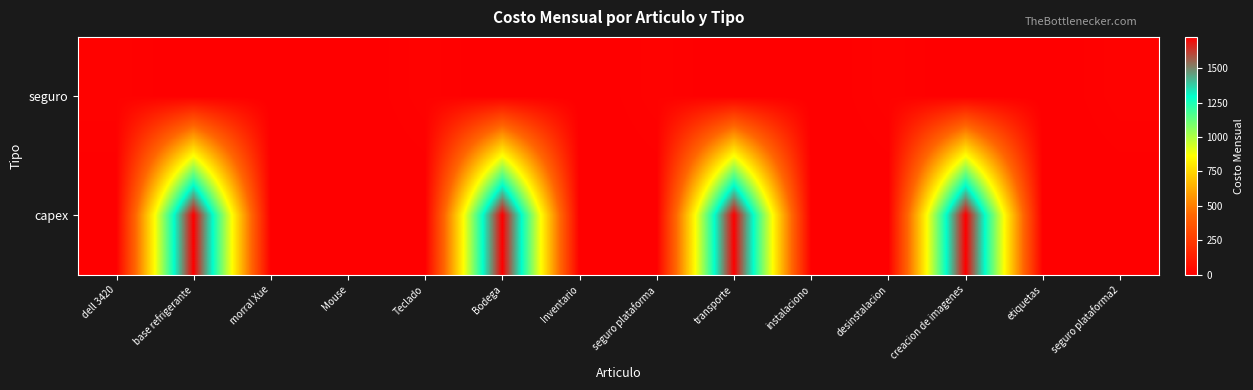

Which has a higher value, transporte or morral Xue?

morral Xue